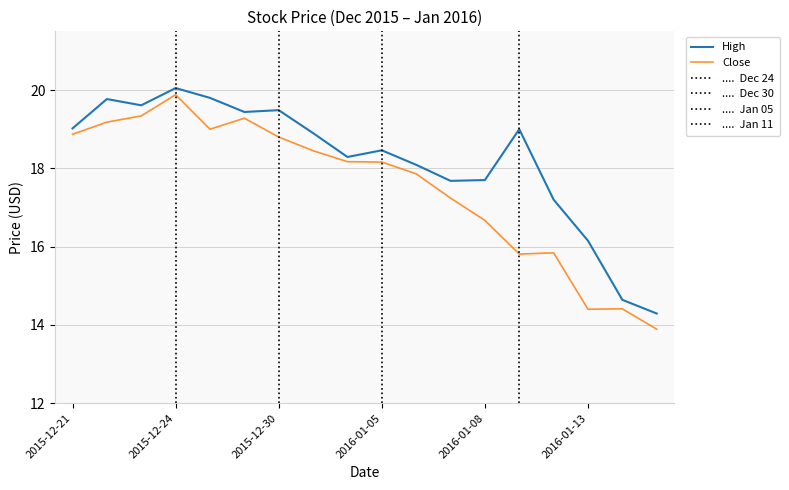

At which category does High reach its first local valley?

2015-12-23